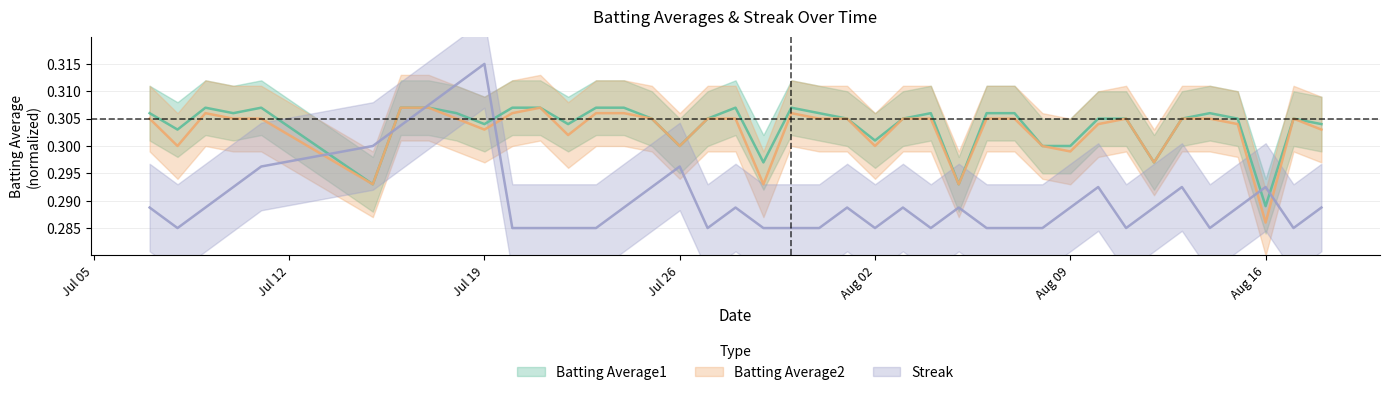

Which series has the widest spread of values?

Streak